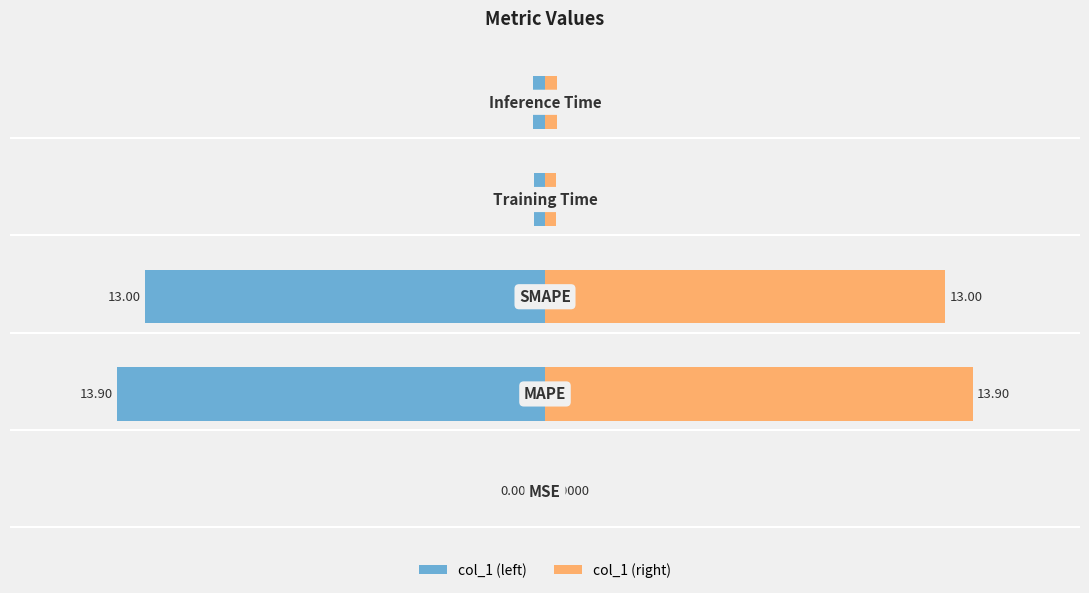

What is the sum of the col_1 (right) values at 0 and 2?

13.0